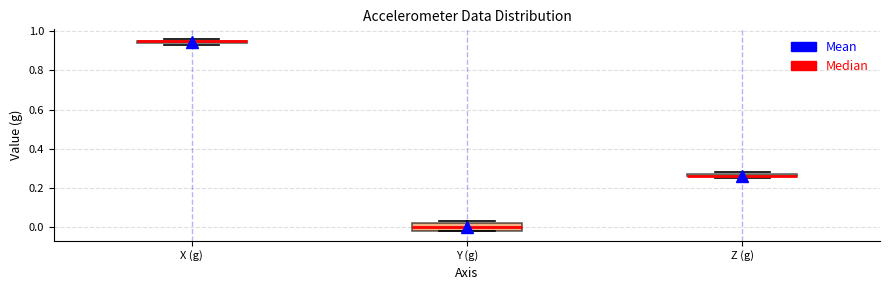

Which box is the tallest, from its lower edge to its upper edge?

Y (g)